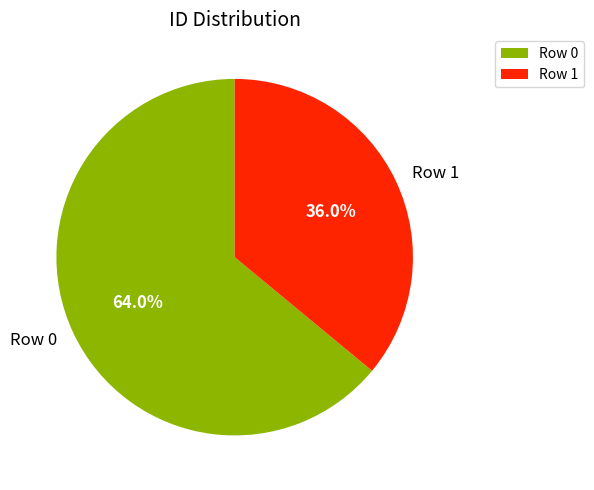

Which category accounts for the majority?

Row 0